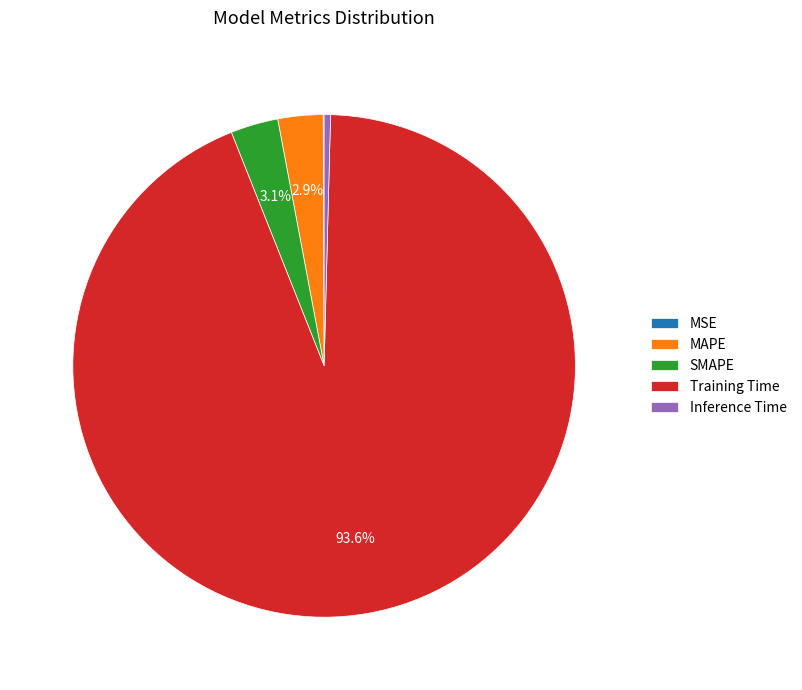

Is there a majority slice in this chart?

Yes